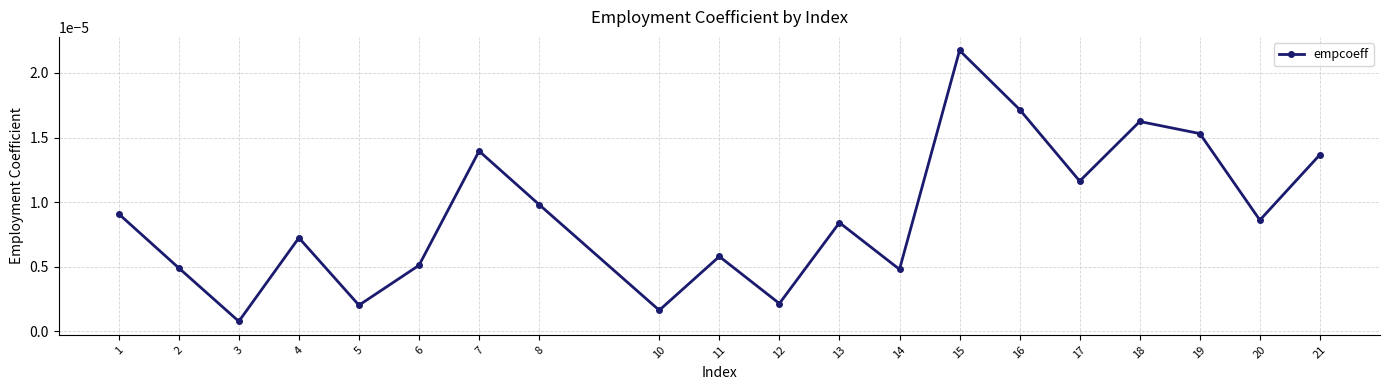

How many interior local peaks (higher than both neighbors) does the data have?

6